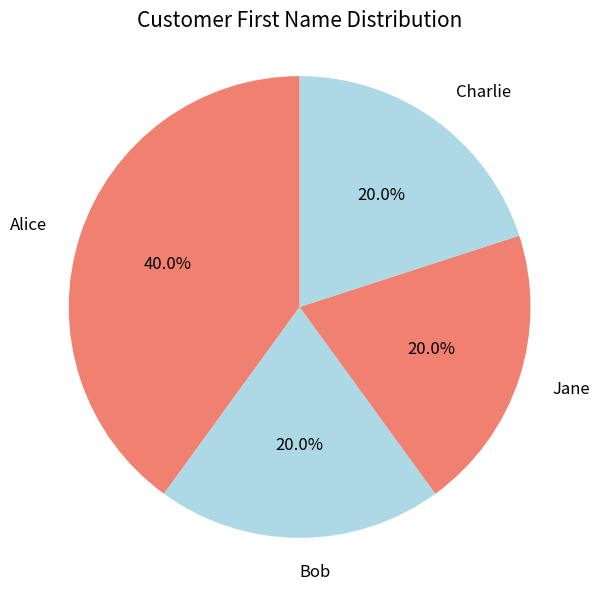

Is there a majority slice in this chart?

No